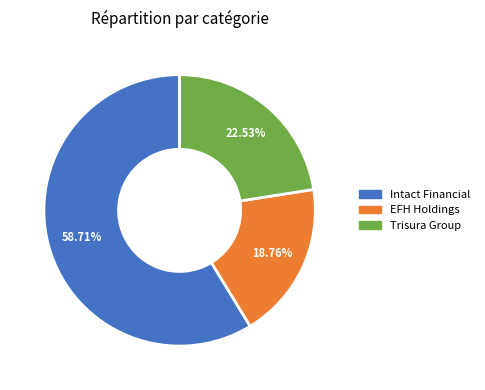

Does any single category account for the majority?

Yes